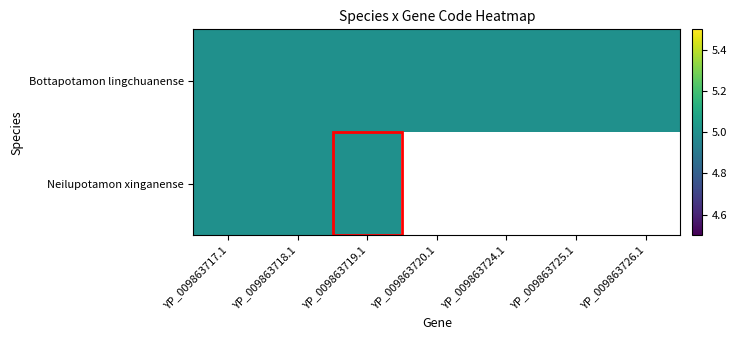

Count the number of categories in the chart.

7